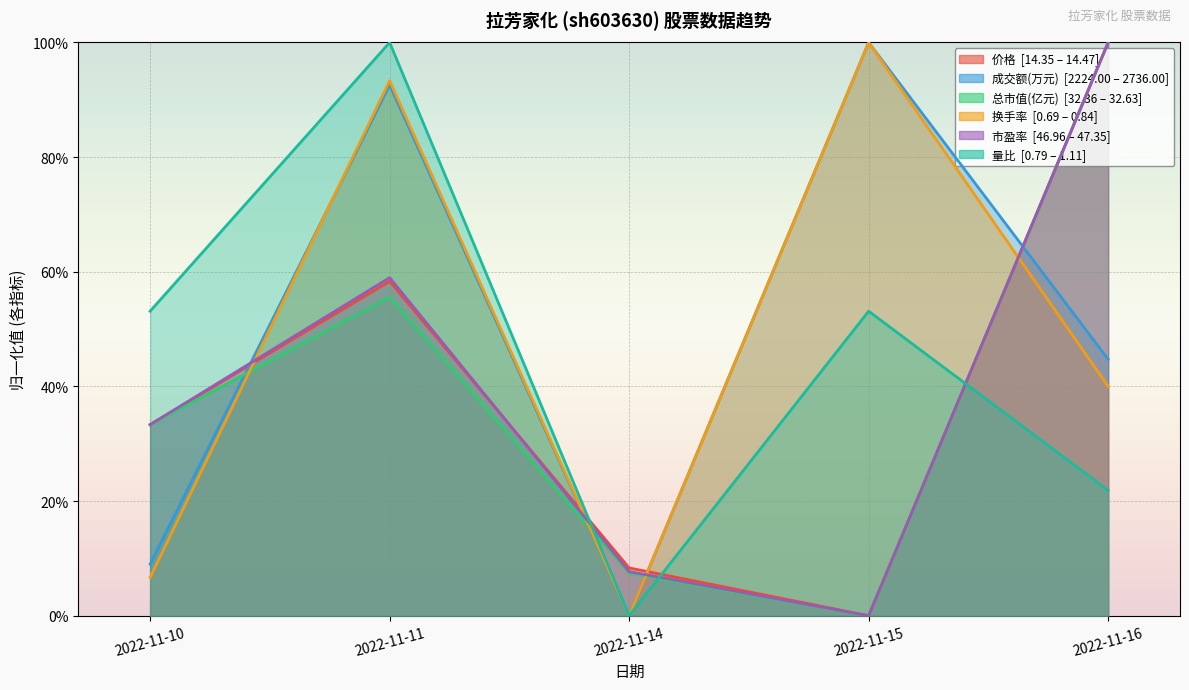

What is the difference between the highest and lowest values at 2022-11-11?

0.4